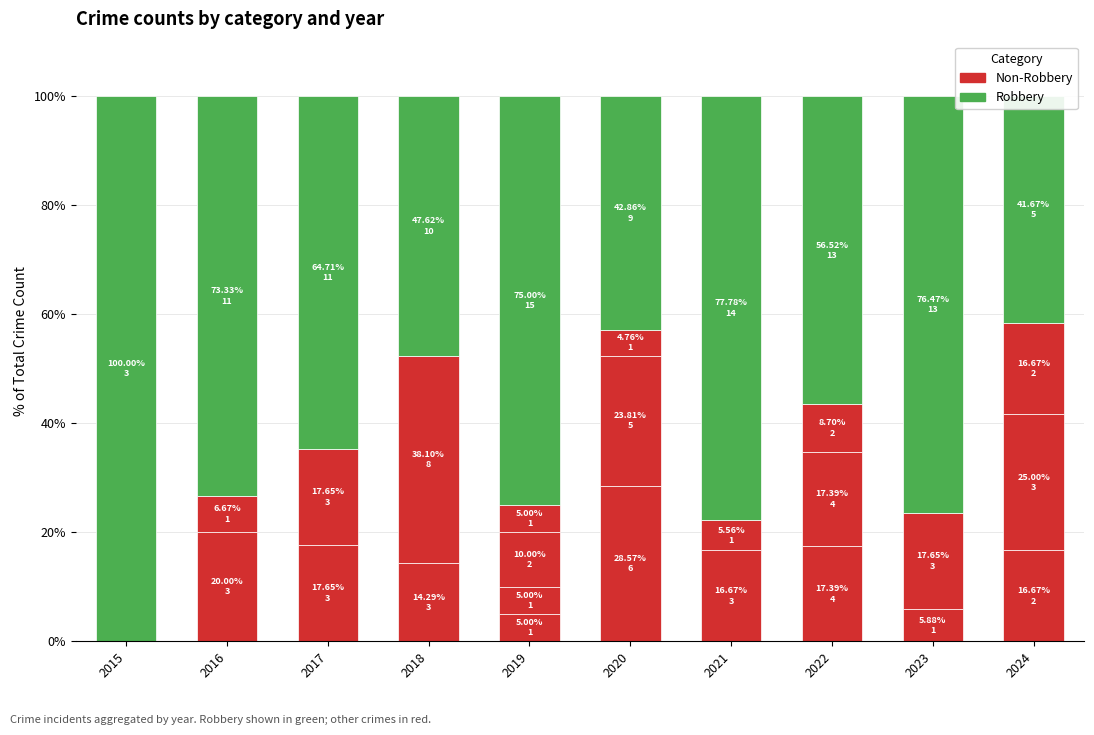

At which label does Robbery first exceed 73?

2015